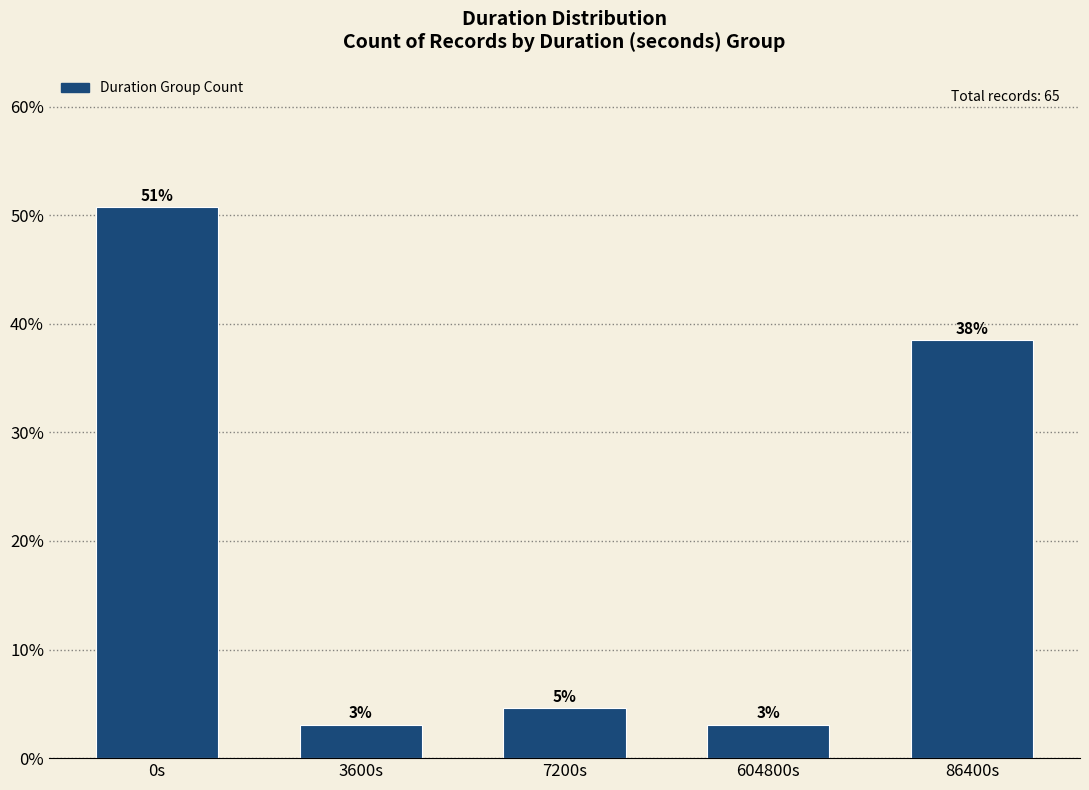

Are the bars horizontal?

No